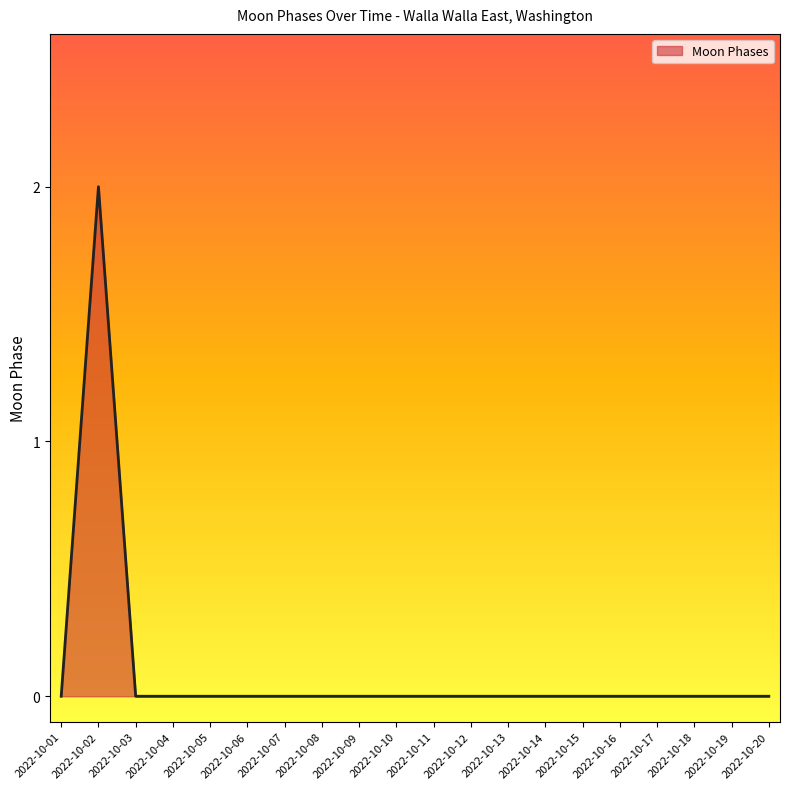

Where is the first local maximum?

2022-10-02